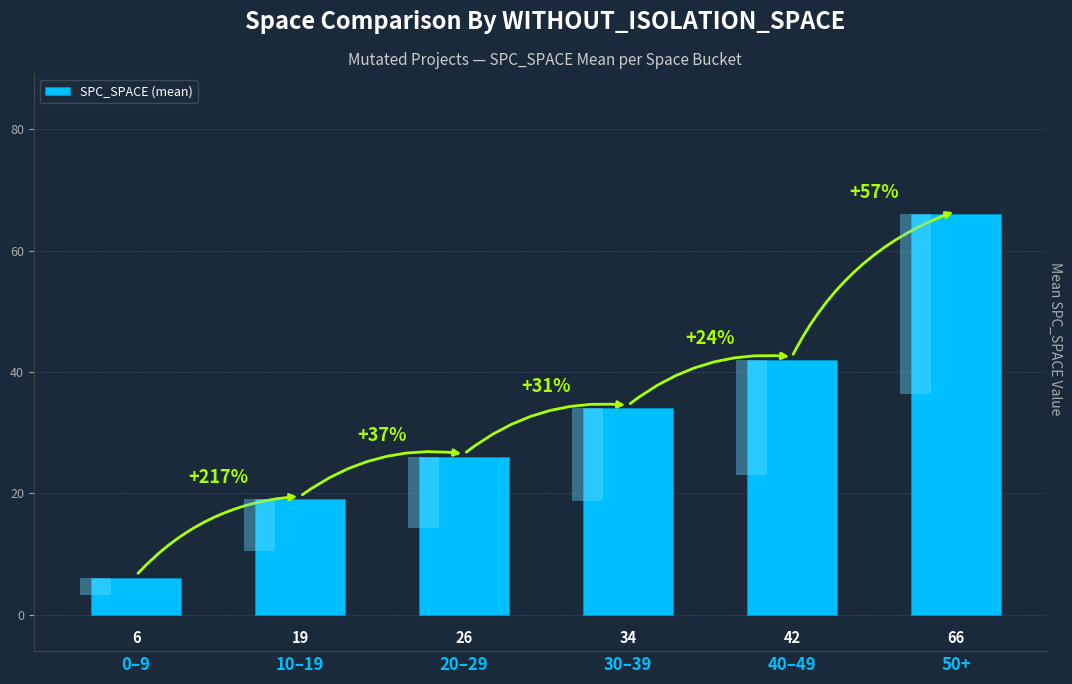

List the labels in order of value, smallest first.

0–9, 10–19, 20–29, 30–39, 40–49, 50+